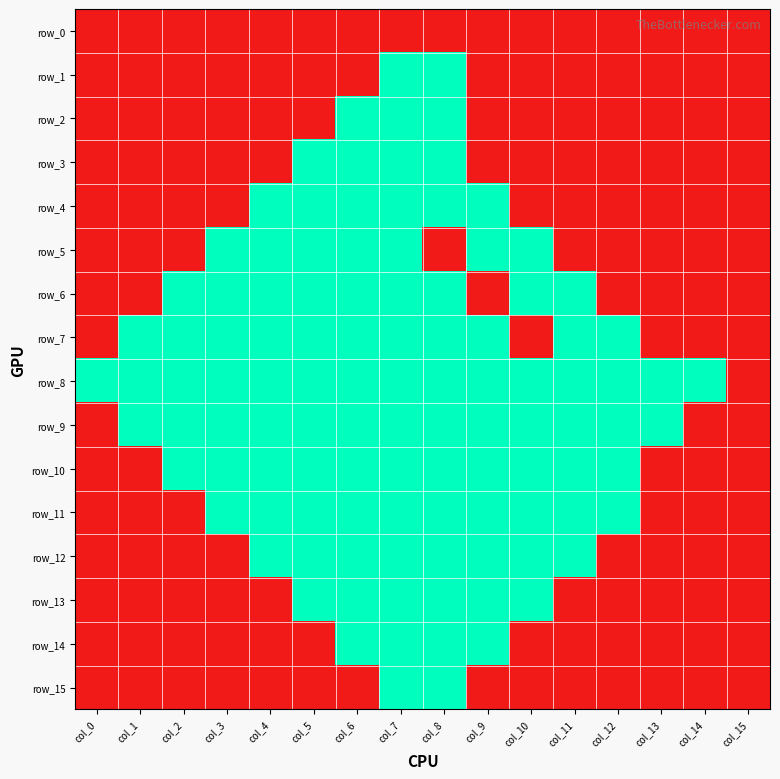

Which category has the highest value across all series?

col_7